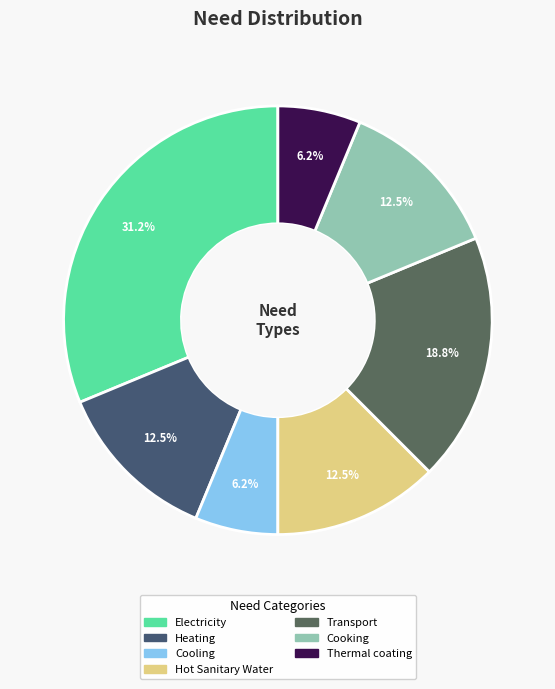

Which slice is the largest?

Electricity